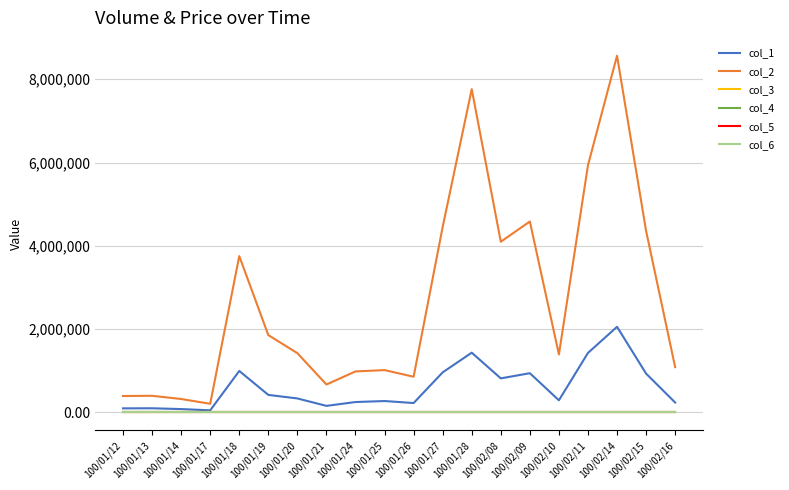

Which series has the widest spread of values?

col_2